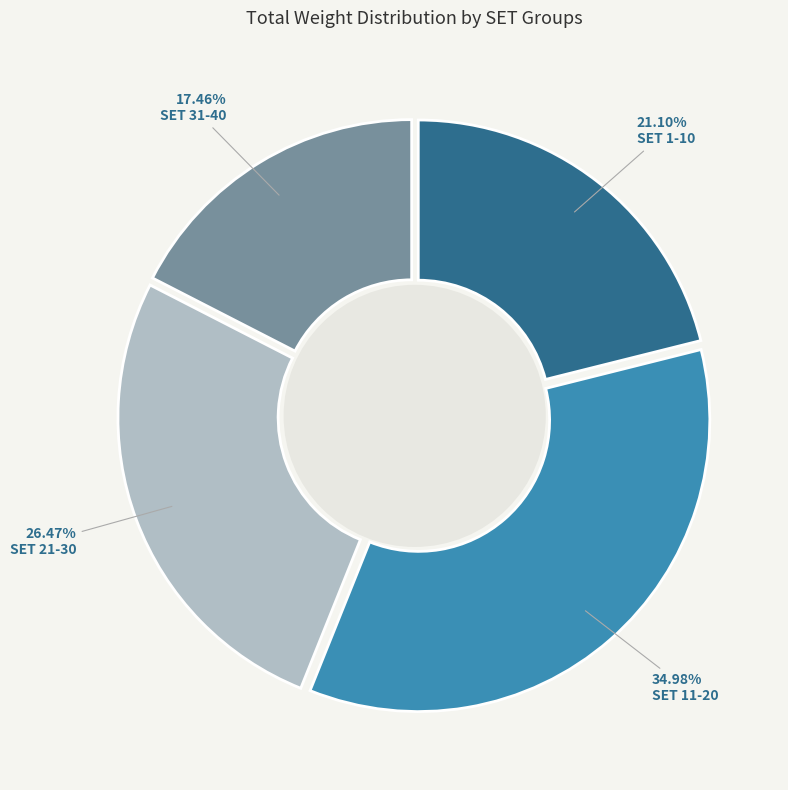

Is there a majority slice in this chart?

No